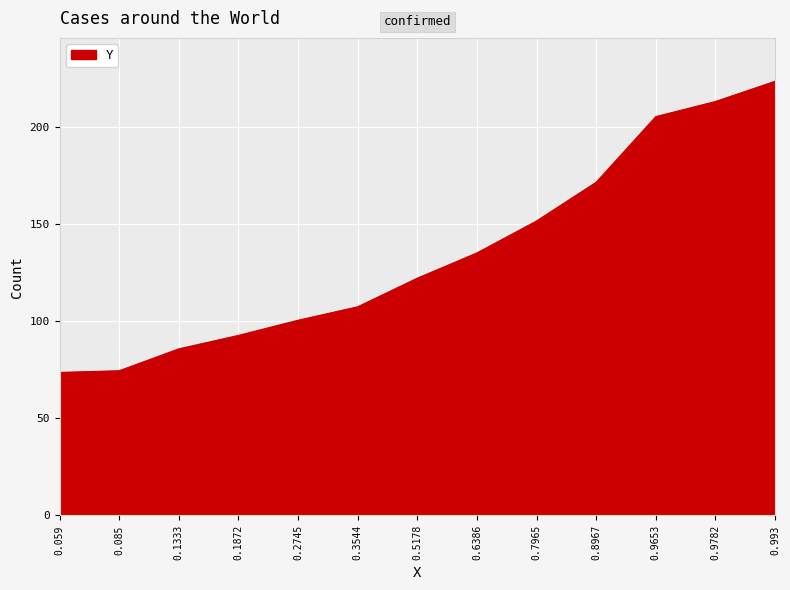

How many values are below 122?

6